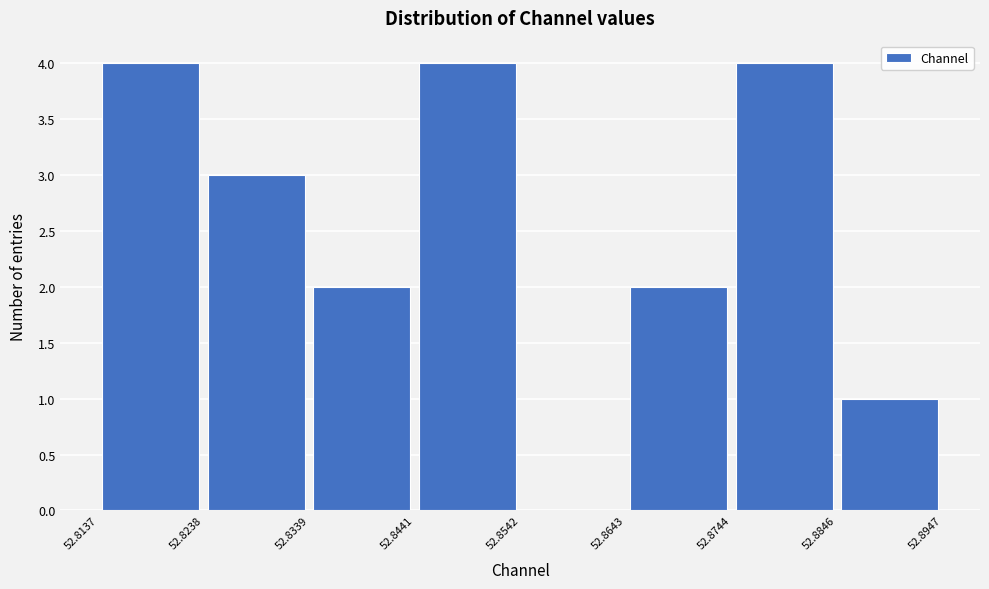

Reading left to right, list every bar in this chart as the range it spans on the x-axis followed by its height. The values are not printed on the chart, so give them approximately, as read against the axis.

52.8137 to 52.8238: 4
52.8238 to 52.8339: 3
52.8339 to 52.8441: 2
52.8441 to 52.8542: 4
52.8542 to 52.8643: 0
52.8643 to 52.8744: 2
52.8744 to 52.8846: 4
52.8846 to 52.8947: 1